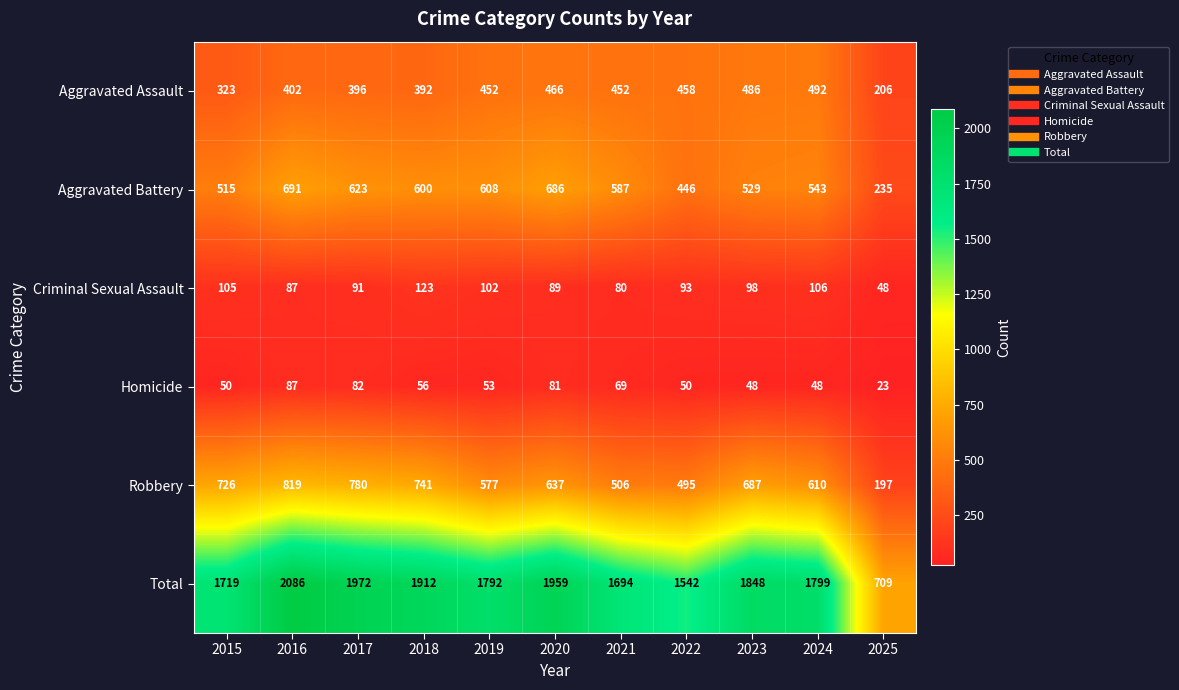

What is the greatest value displayed?

2086